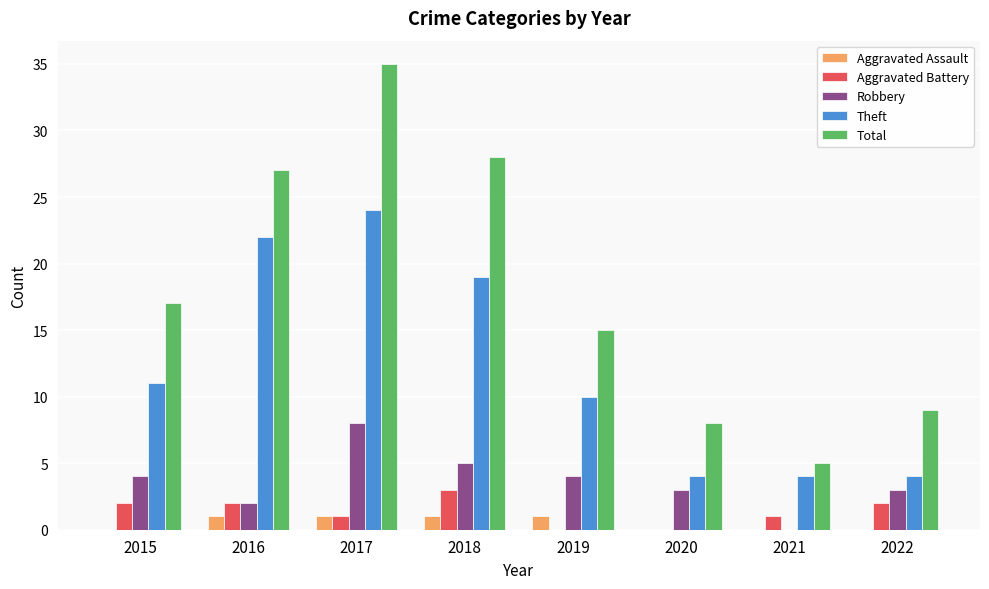

Reading right to left, list all the values displayed in this chart.

Aggravated Assault: 2022=0	2021=0	2020=0	2019=1	2018=1	2017=1	2016=1	2015=0
Aggravated Battery: 2022=2	2021=1	2020=0	2019=0	2018=3	2017=1	2016=2	2015=2
Robbery: 2022=3	2021=0	2020=3	2019=4	2018=5	2017=8	2016=2	2015=4
Theft: 2022=4	2021=4	2020=4	2019=10	2018=19	2017=24	2016=22	2015=11
Total: 2022=9	2021=5	2020=8	2019=15	2018=28	2017=35	2016=27	2015=17